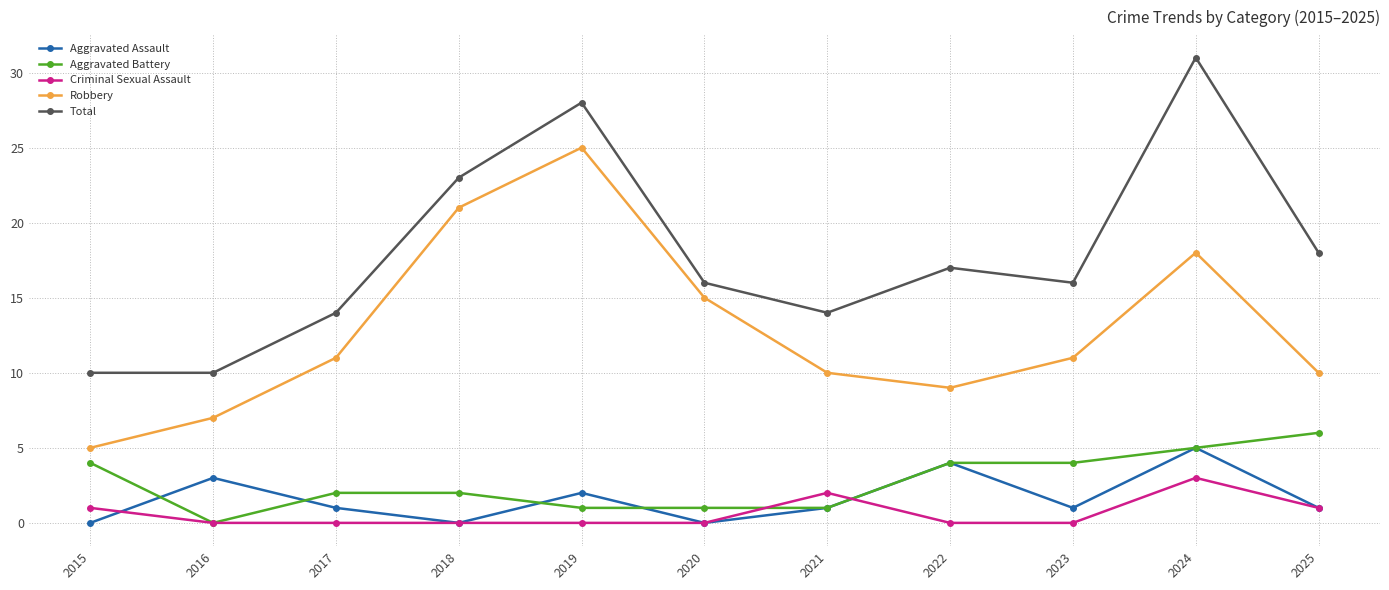

Reading left to right, transcribe all the data shown in this chart.

Aggravated Assault: 2015=0	2016=3	2017=1	2018=0	2019=2	2020=0	2021=1	2022=4	2023=1	2024=5	2025=1
Aggravated Battery: 2015=4	2016=0	2017=2	2018=2	2019=1	2020=1	2021=1	2022=4	2023=4	2024=5	2025=6
Criminal Sexual Assault: 2015=1	2016=0	2017=0	2018=0	2019=0	2020=0	2021=2	2022=0	2023=0	2024=3	2025=1
Robbery: 2015=5	2016=7	2017=11	2018=21	2019=25	2020=15	2021=10	2022=9	2023=11	2024=18	2025=10
Total: 2015=10	2016=10	2017=14	2018=23	2019=28	2020=16	2021=14	2022=17	2023=16	2024=31	2025=18